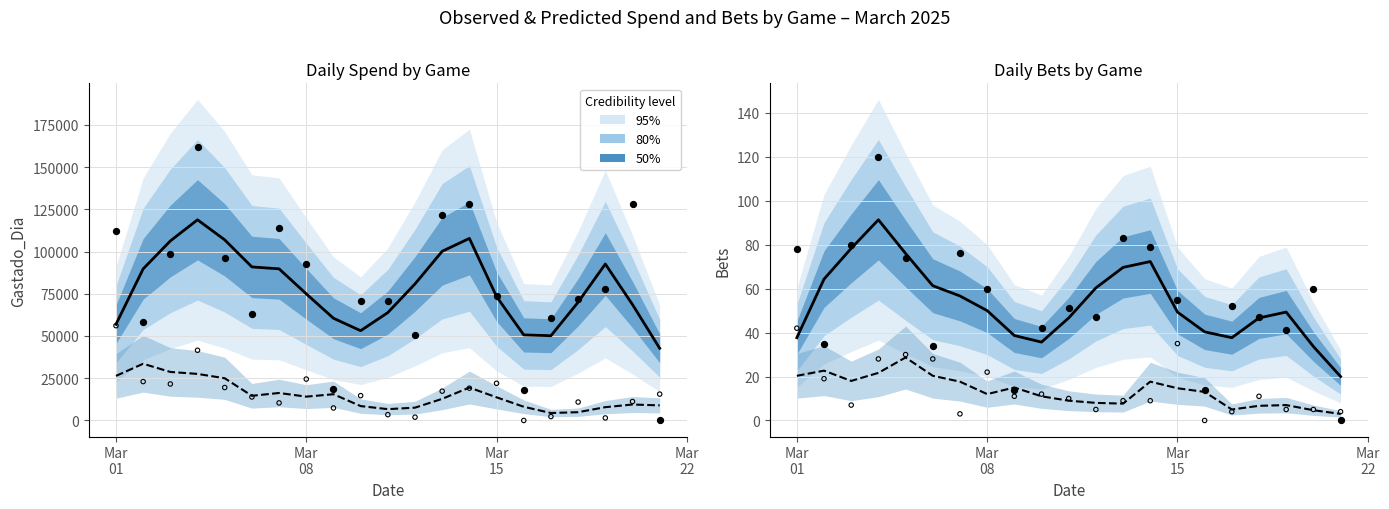

Is the value of Tómbola (obs) at 12 greater than the value of Tombo Express (obs) at Mar
15?

Yes